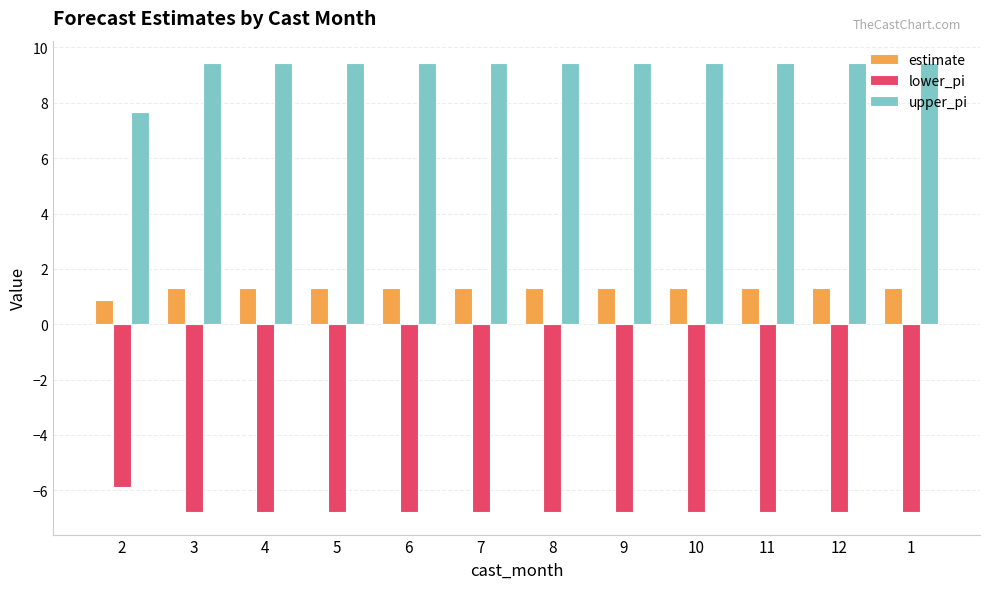

Between 2 and 1, which series saw the biggest shift?

upper_pi